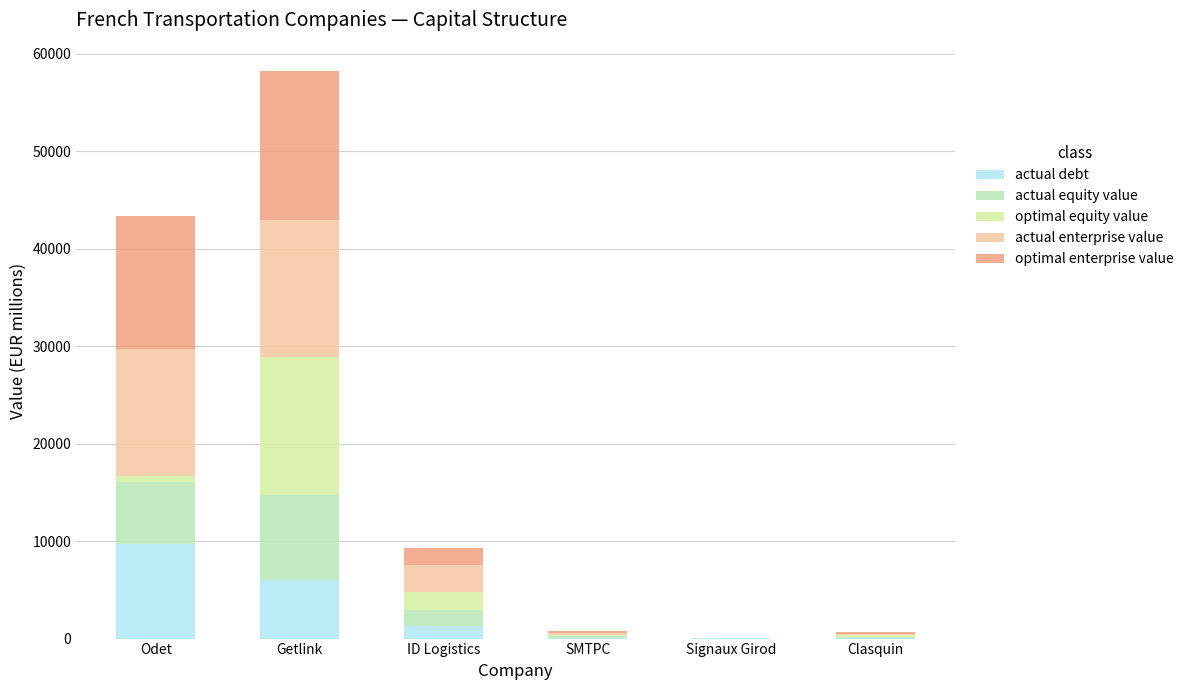

What is the total value across all series at Odet?

43316.5